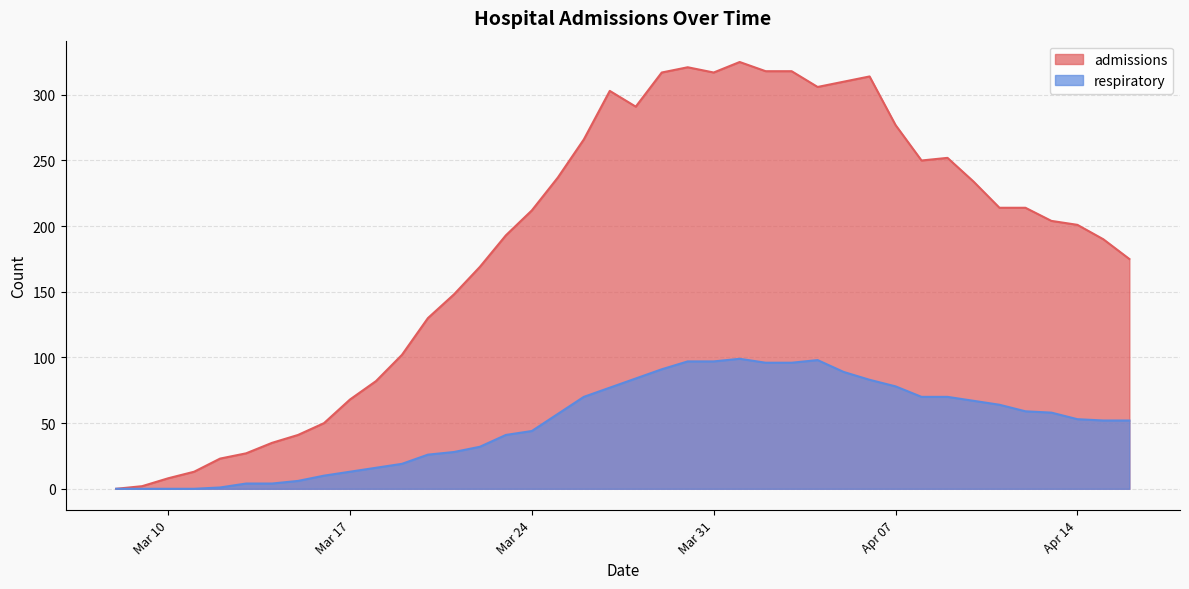

The respiratory series shows 97 at Mar 31. True or false?

True